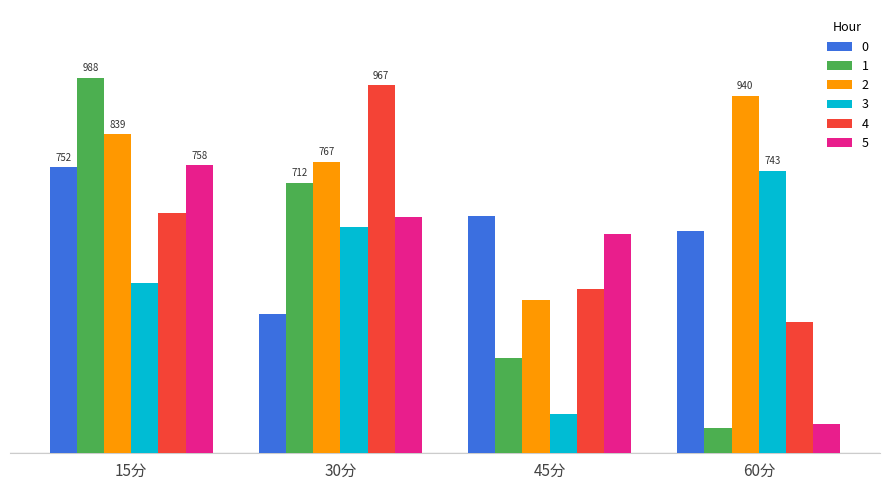

Reading left to right, what are all the values shown in this chart?

0: 751.6	365.1	624.6	584.7
1: 987.7	711.8	250.1	66.3
2: 839.0	767.0	401.8	940.1
3: 446.8	594.2	102.7	743.4
4: 631.0	967.4	431.3	345.1
5: 757.6	621.9	576.3	77.1